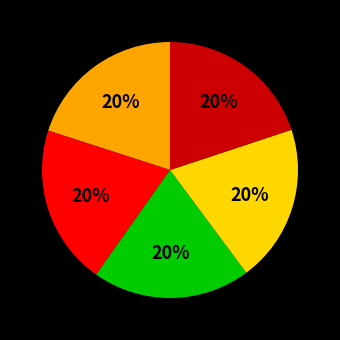

To the nearest percent, what is the average slice percentage?

20%